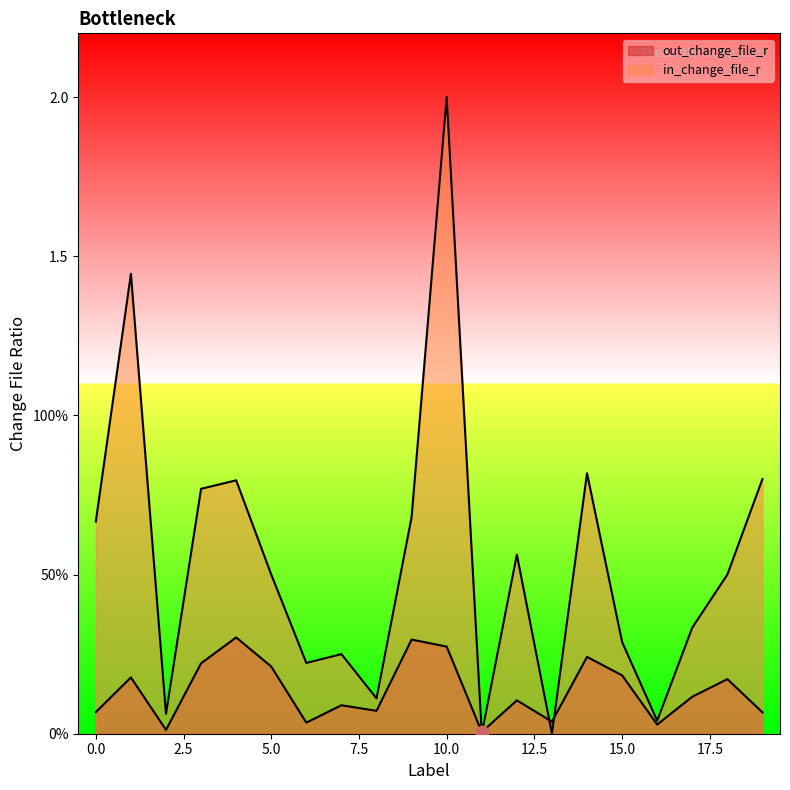

Which series reaches the maximum Y coordinate?

in_change_file_r